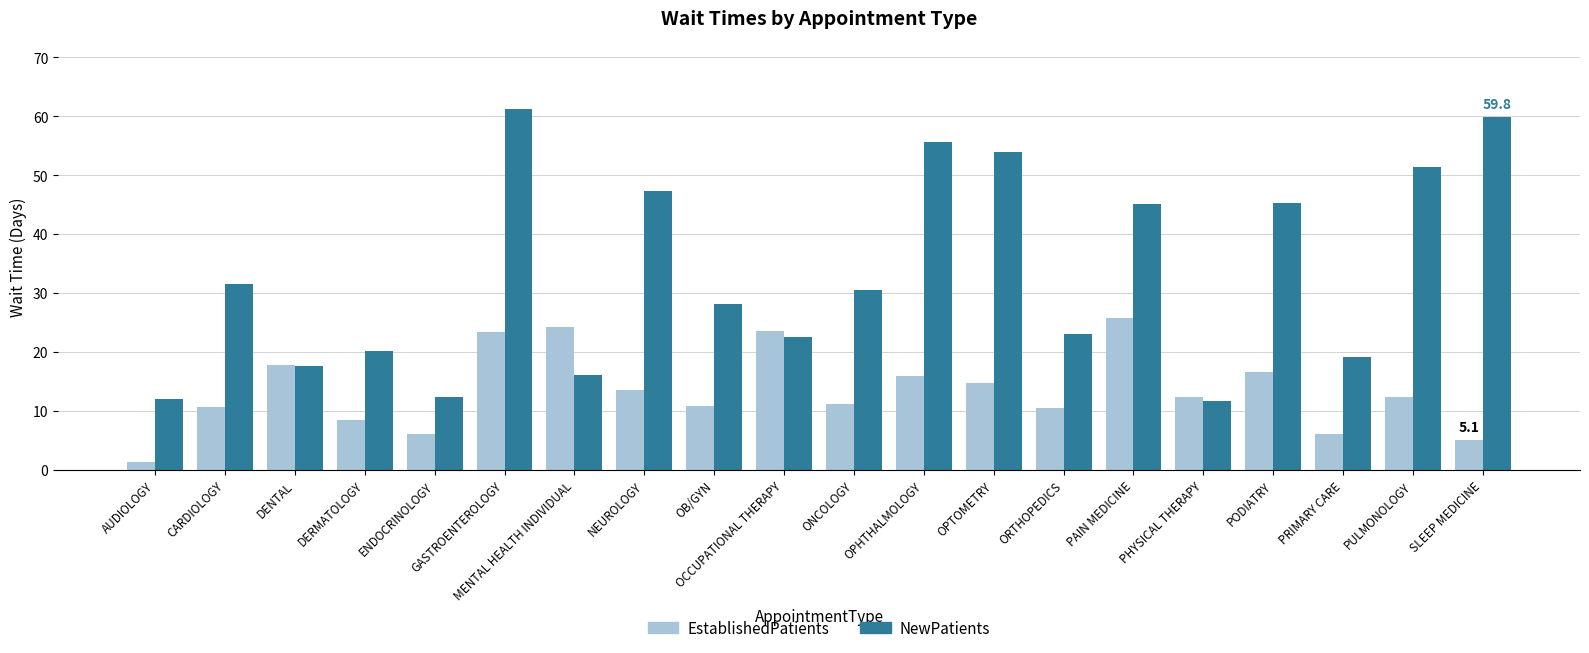

The NewPatients series shows 61.3 at GASTROENTEROLOGY. True or false?

True